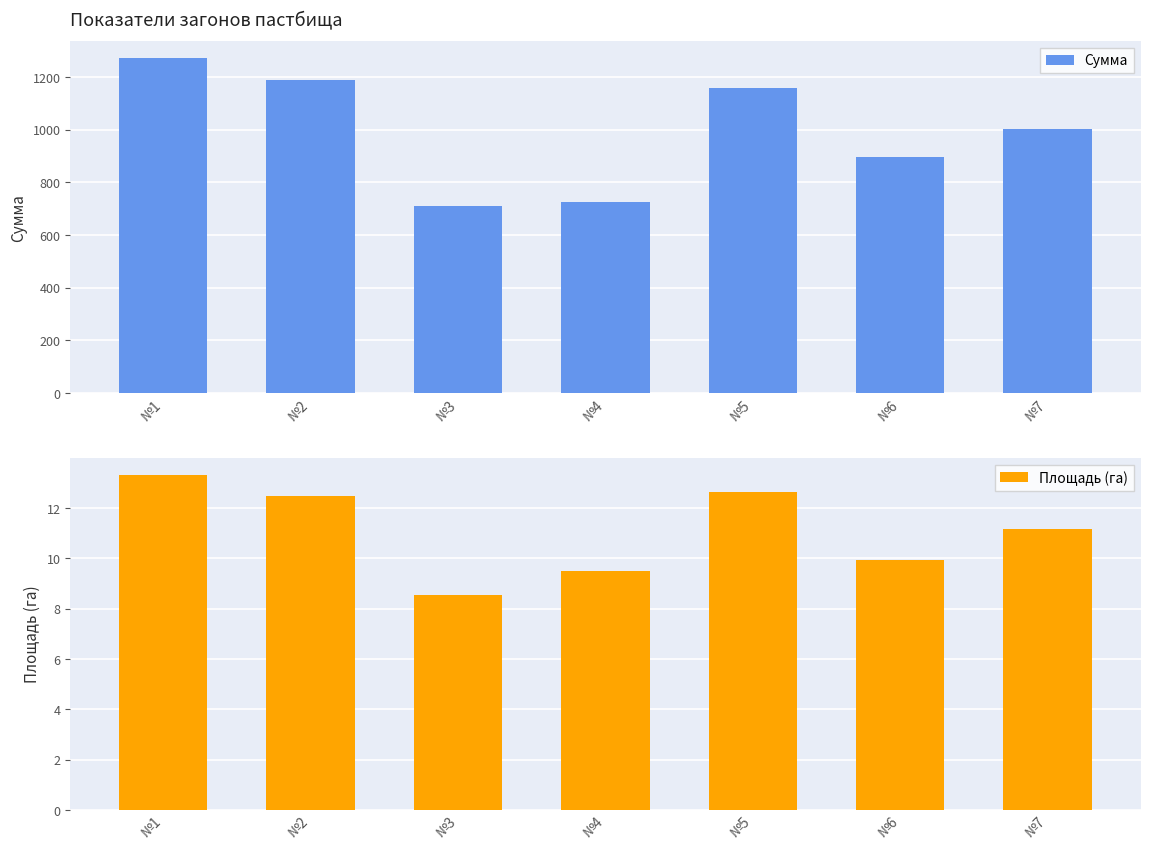

What is the average value of the Сумма series?

994.0